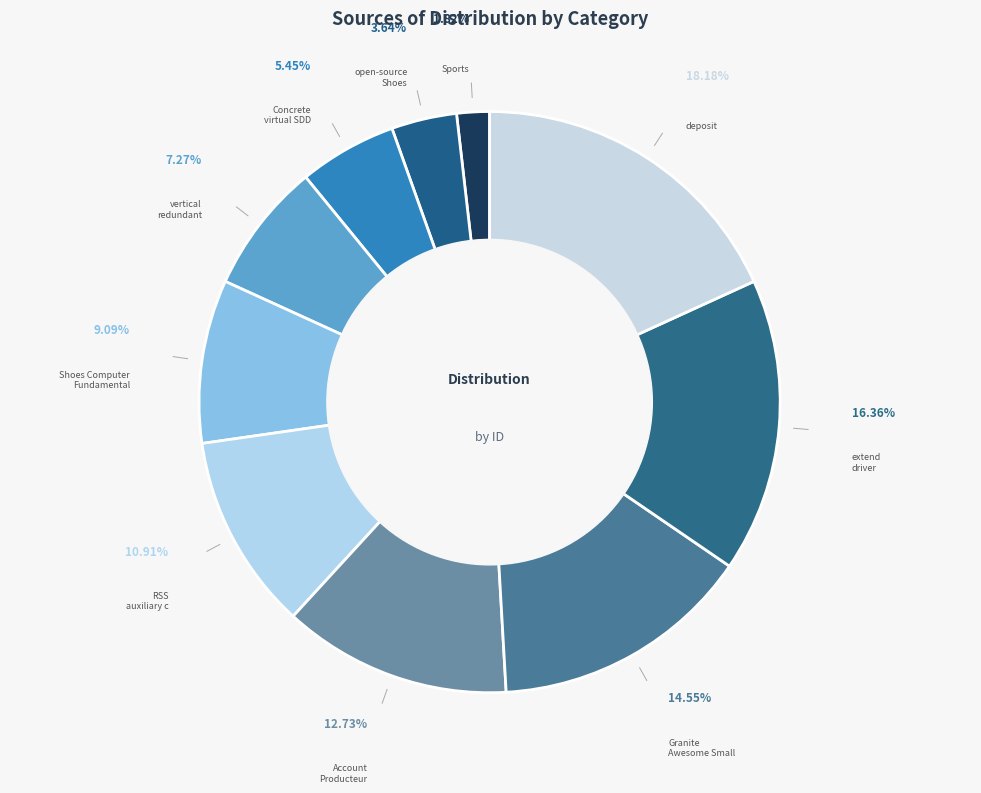

How many slices are in this pie chart?

10